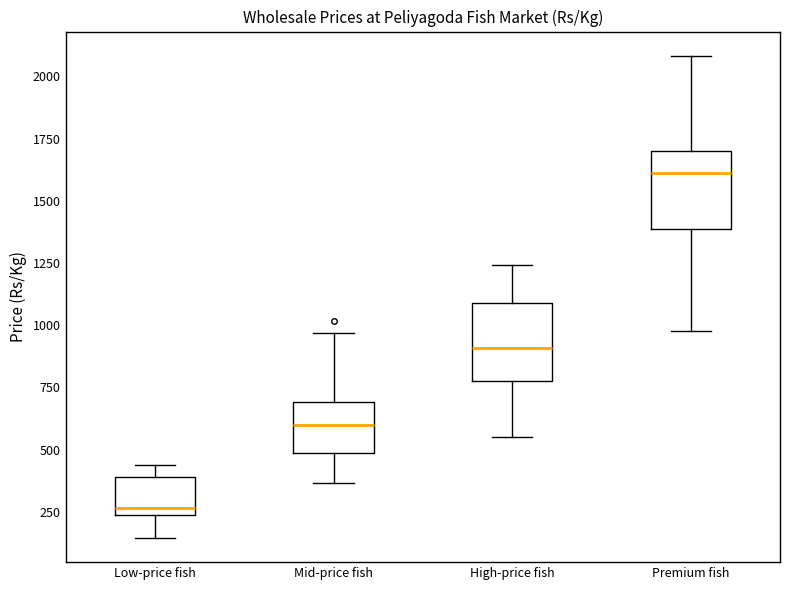

Which box has the lowest median line?

Low-price fish